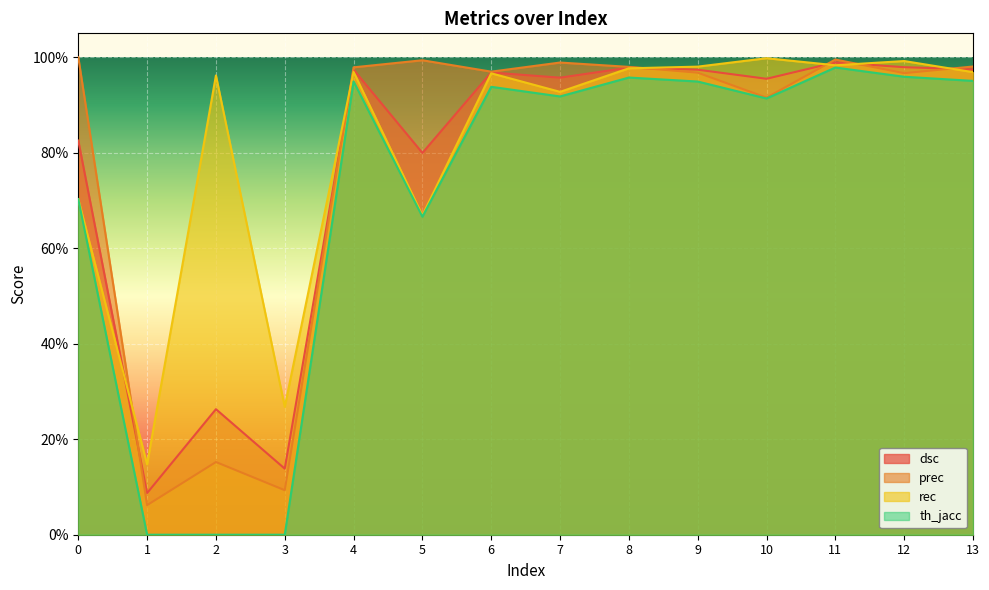

How many data points in th_jacc are above 0?

11